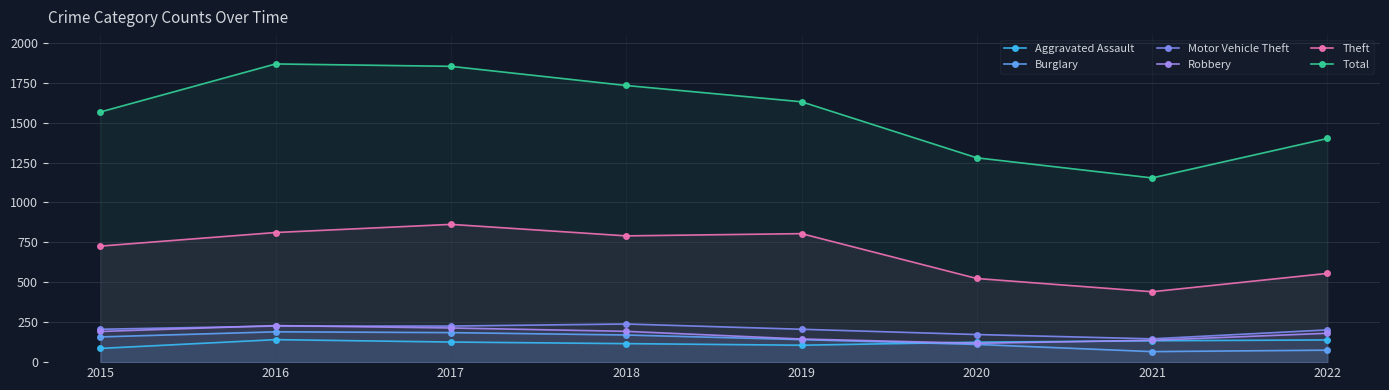

True or false: Theft and Aggravated Assault cross at least once.

False